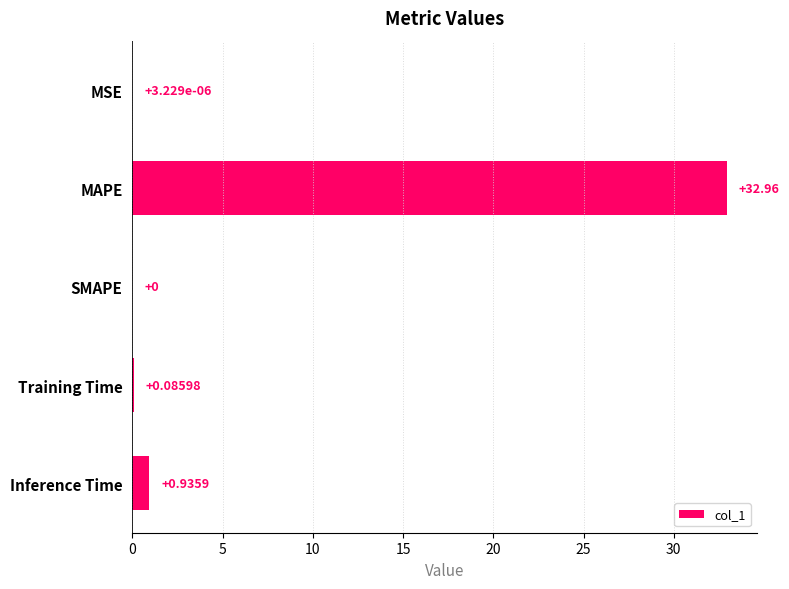

Between Inference Time and MSE, which is larger?

Inference Time